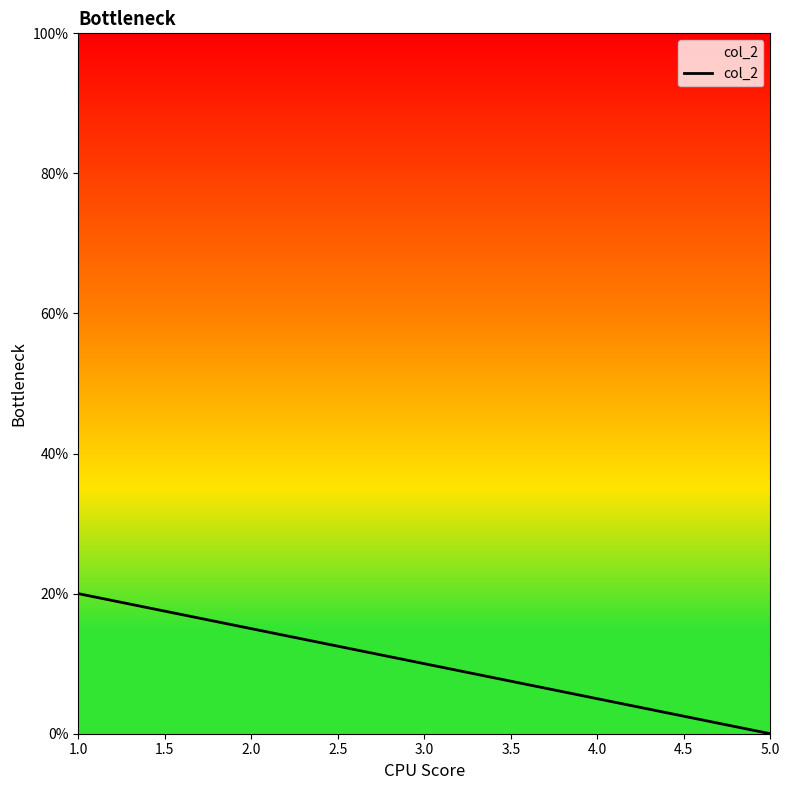

At which category does the chart reach its peak across all series?

1.0